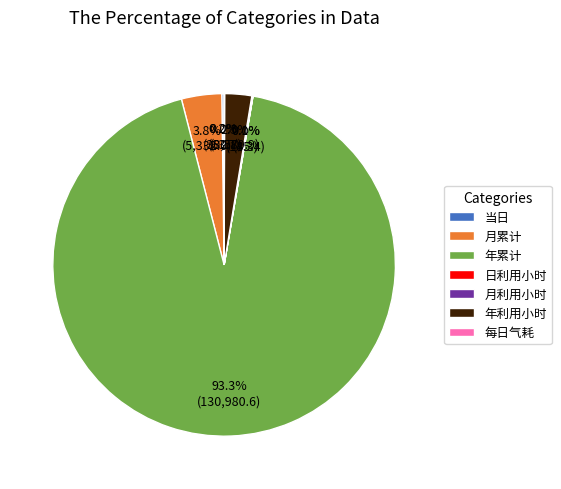

To the nearest percent, what is the average slice percentage?

14%